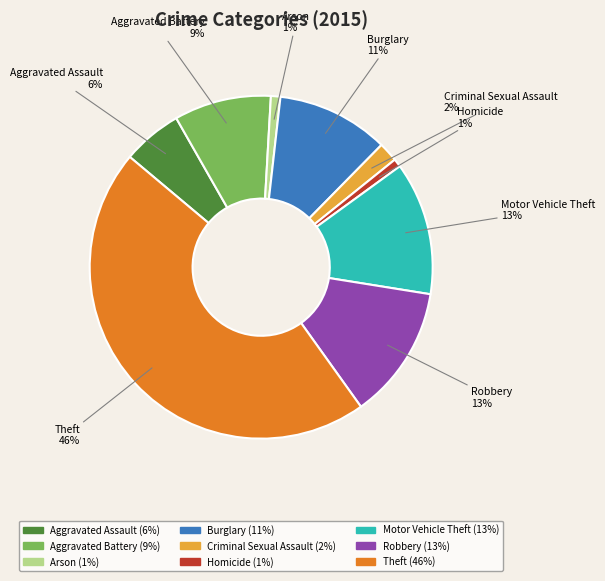

Count the number of slices in the pie.

9